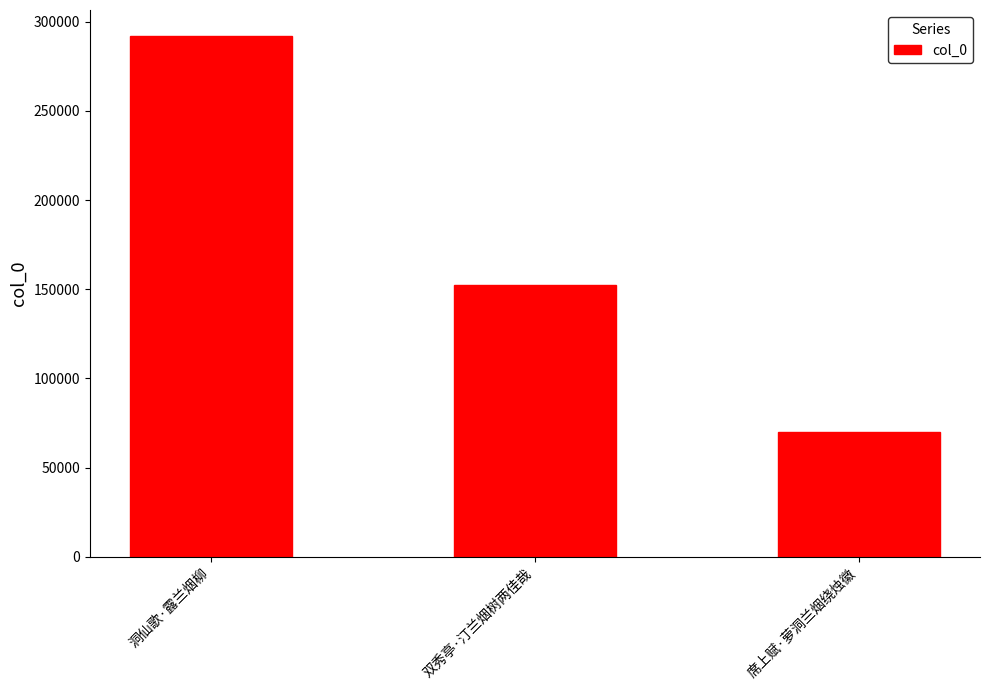

Does the chart contain stacked bars?

No